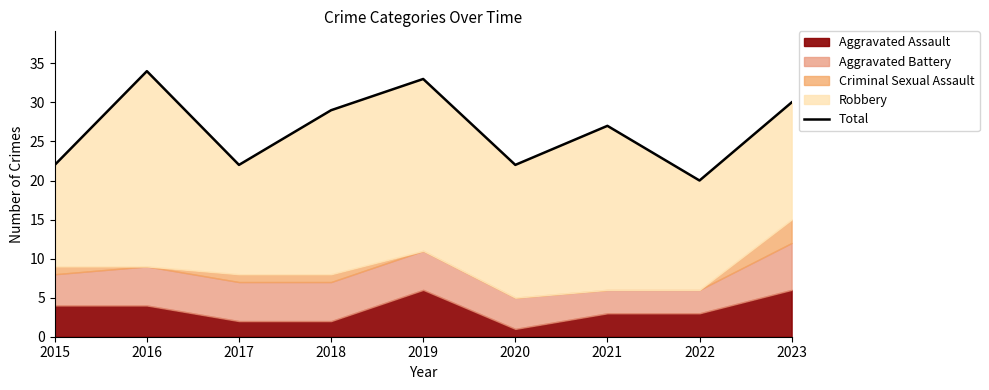

List the labels in order of value, smallest first.

2022, 2015, 2017, 2020, 2021, 2018, 2023, 2019, 2016